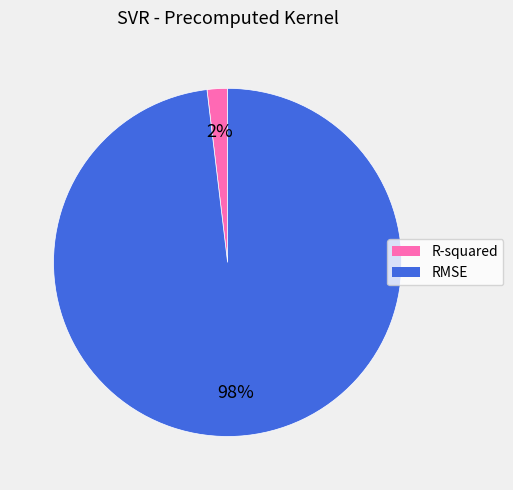

Is the sum of RMSE and R-squared greater than half?

Yes